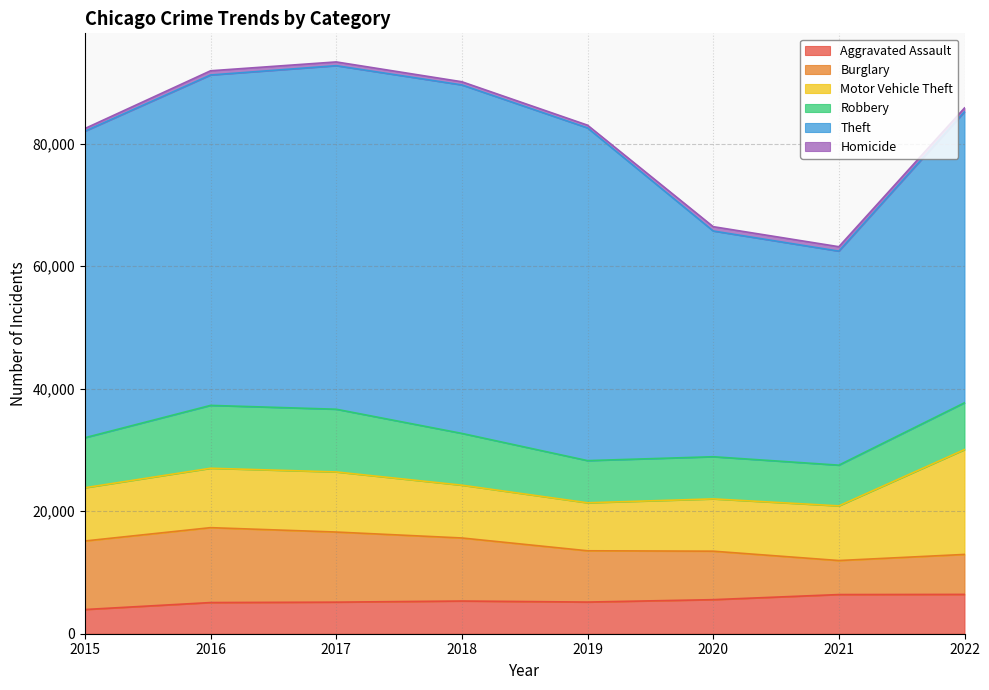

What is the difference between the maximum and minimum values in the Robbery series?

3616